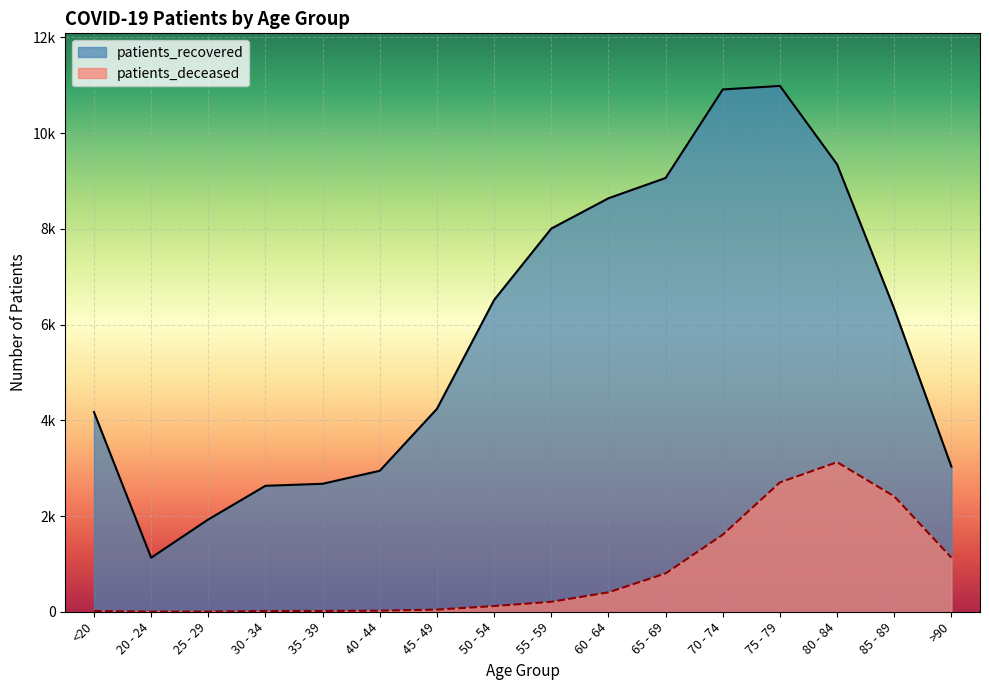

Which category has the highest value across all series?

75 - 79